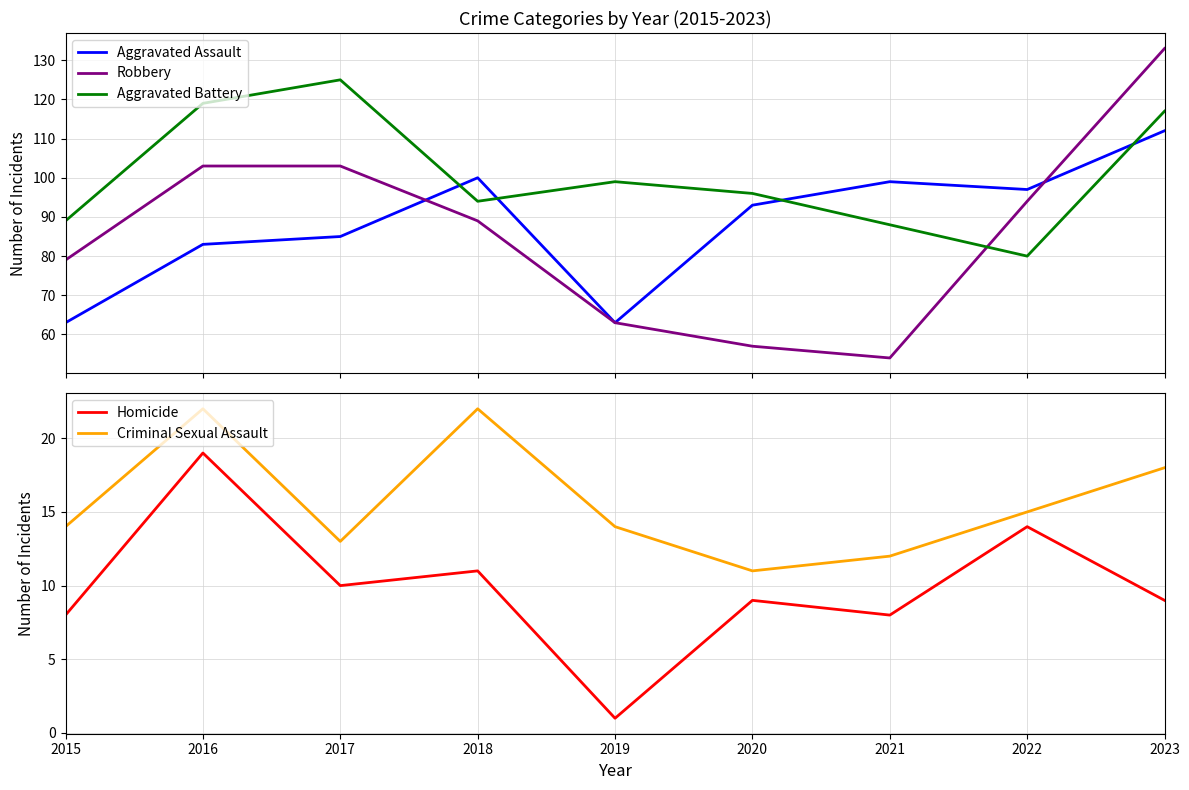

Reading right to left, list all the values displayed in this chart.

Aggravated Assault: 112	97	99	93	63	100	85	83	63
Robbery: 133	94	54	57	63	89	103	103	79
Aggravated Battery: 117	80	88	96	99	94	125	119	89
Homicide: 9	14	8	9	1	11	10	19	8
Criminal Sexual Assault: 18	15	12	11	14	22	13	22	14